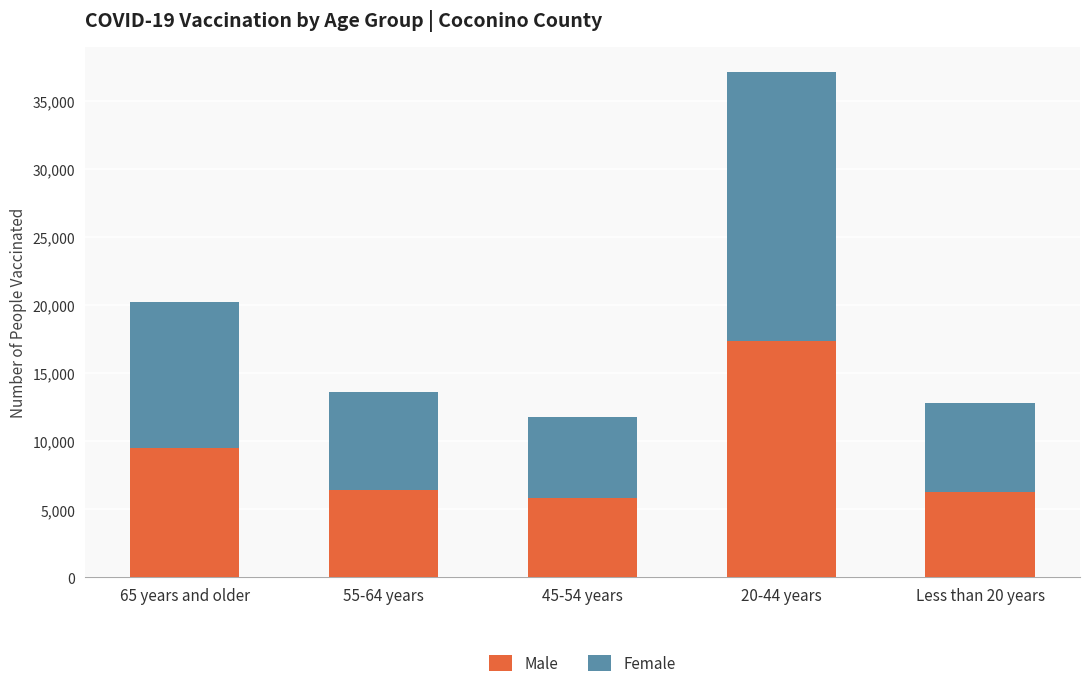

The value of Male at 55-64 years is 10337. True or false?

False